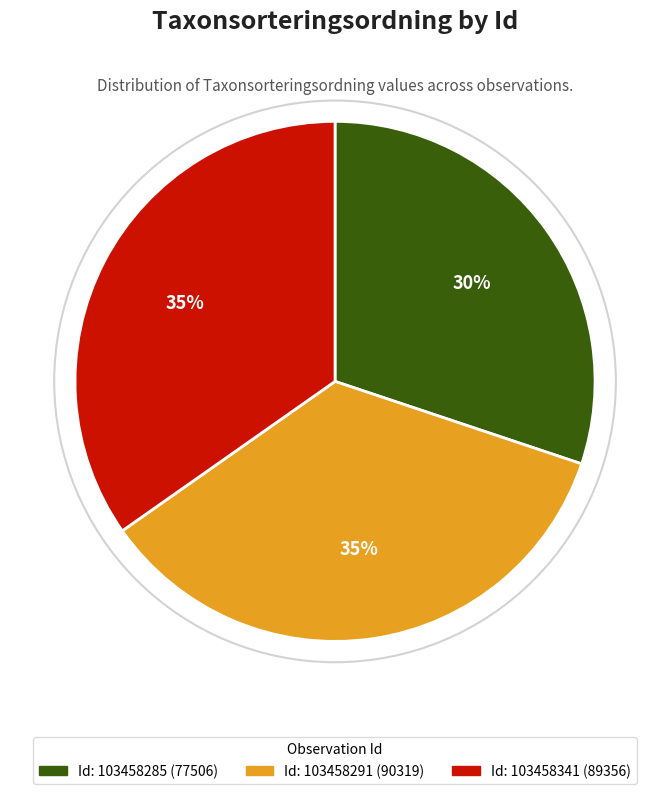

Is there any slice that represents more than half of the pie?

No